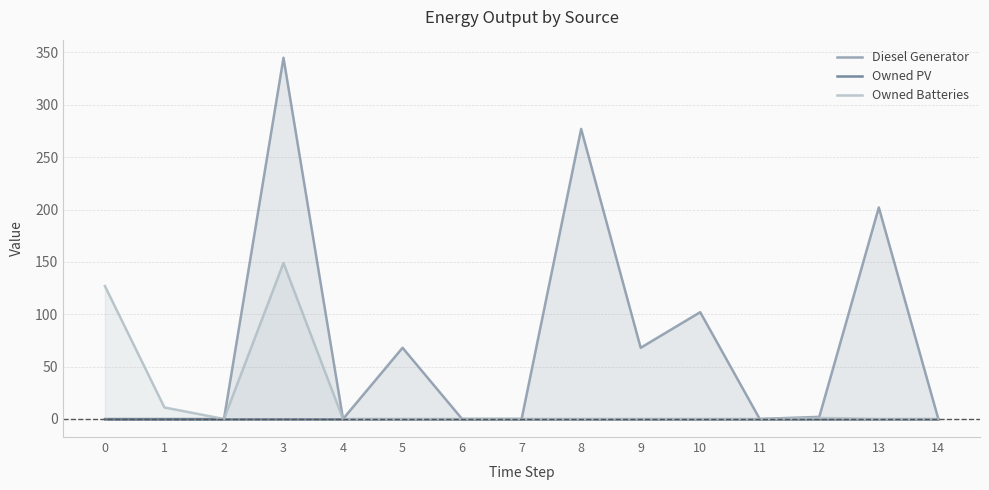

Reading left to right, extract all data points from this chart.

Diesel Generator: 0=0.0	1=0.0	2=-0.0	3=345.0	4=0.0	5=68.0	6=0.0	7=0.0	8=277.0	9=68.0	10=102.0	11=0.0	12=2.0	13=202.0	14=0.0
Owned PV: 0=0.0	1=0.0	2=0.0	3=0.0	4=0.0	5=0.0	6=0.0	7=0.0	8=0.0	9=0.0	10=0.0	11=0.0	12=0.0	13=0.0	14=0.0
Owned Batteries: 0=127.0	1=11.0	2=0.0	3=149.0	4=0.0	5=0.0	6=0.0	7=0.0	8=0.0	9=0.0	10=0.0	11=0.0	12=1.0	13=0.0	14=0.0